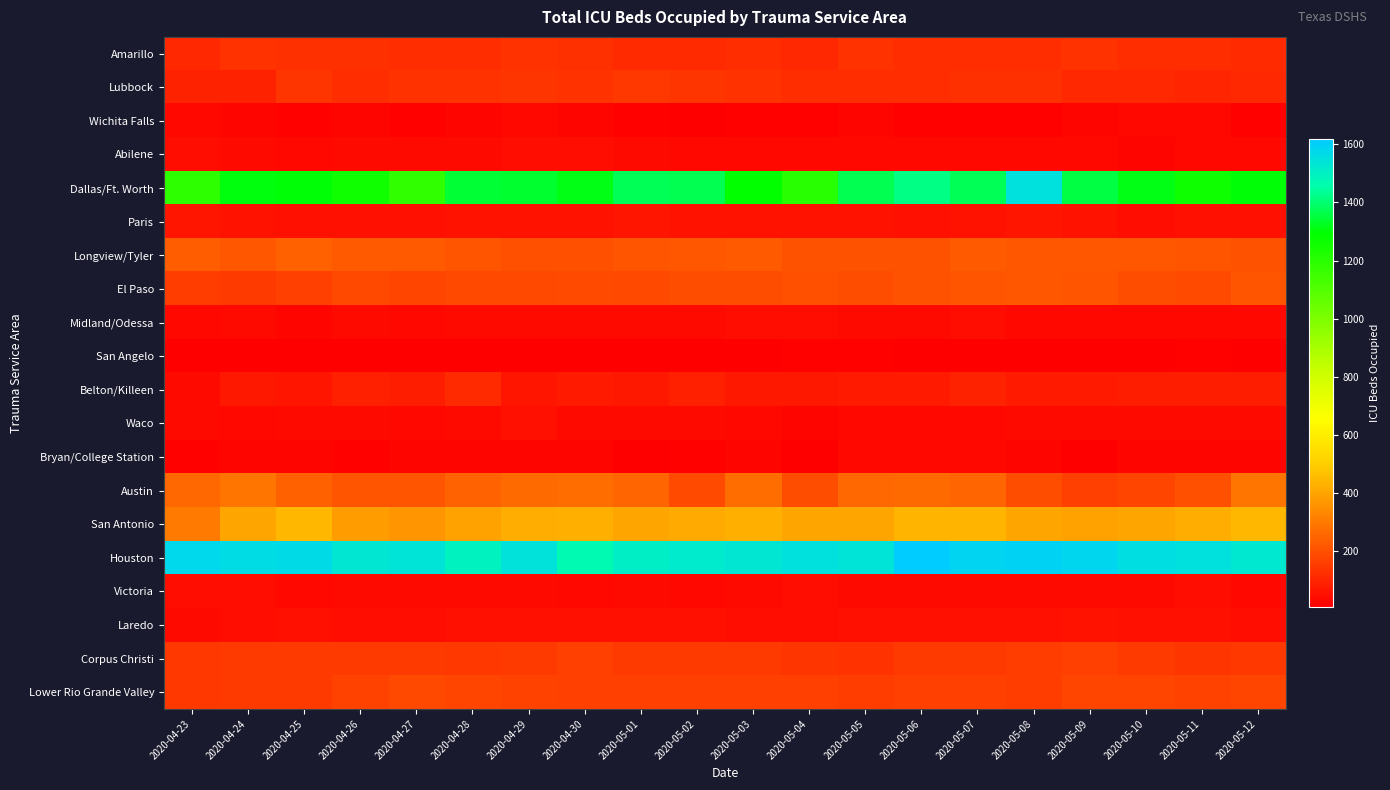

Which series changed the most between 2020-05-02 and 2020-05-04?

Dallas/Ft. Worth